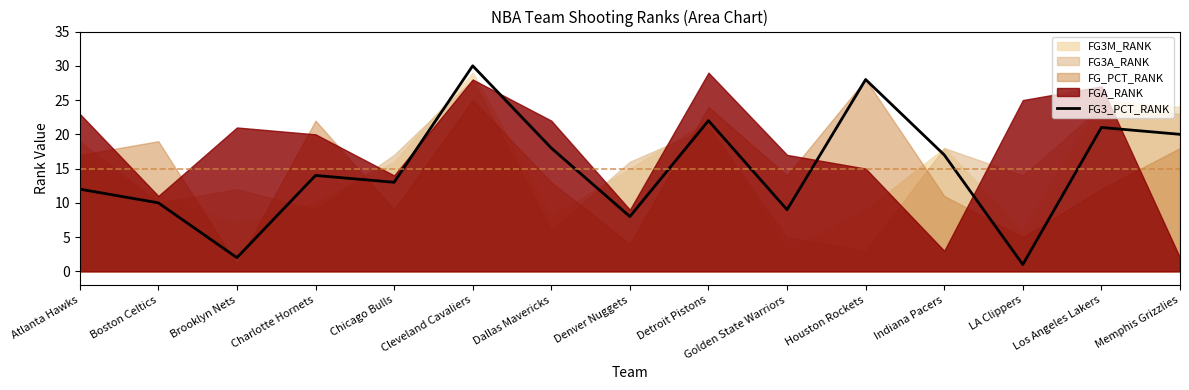

Reading left to right, list all the values displayed in this chart.

12	10	2	14	13	30	18	8	22	9	28	17	1	21	20